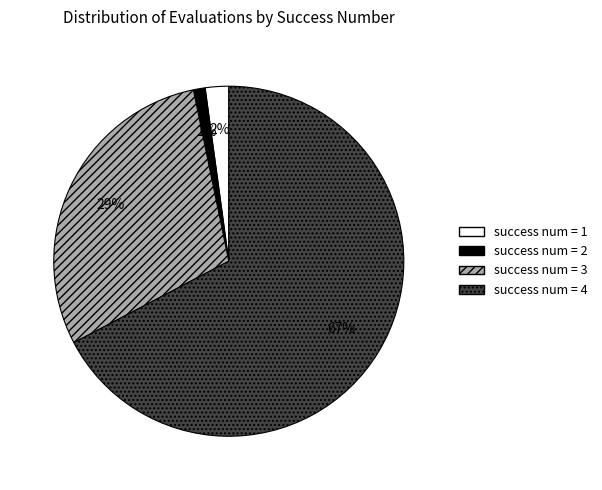

Count the number of slices in the pie.

4